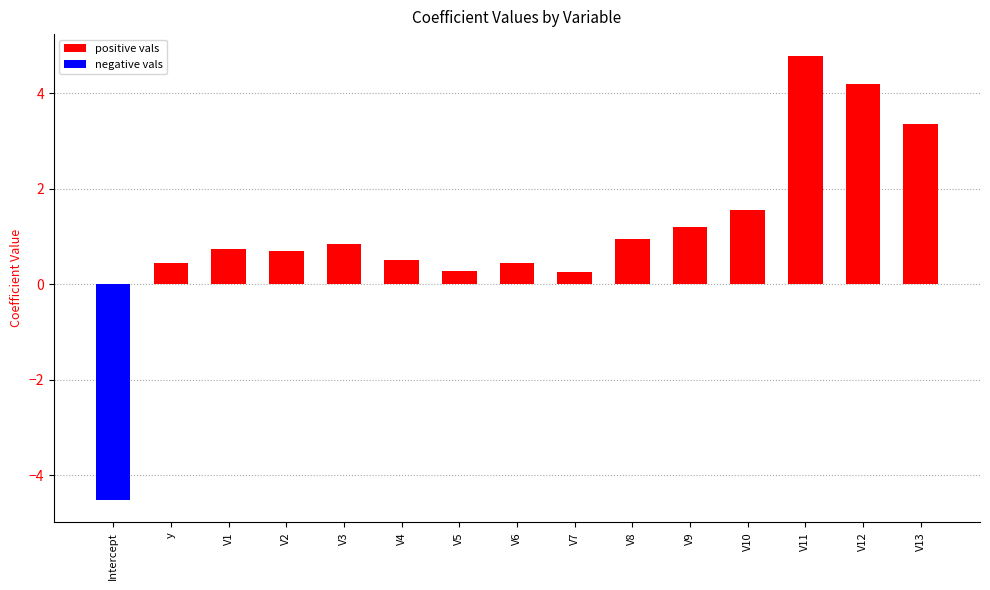

Which label corresponds to the smallest value in the chart?

Intercept